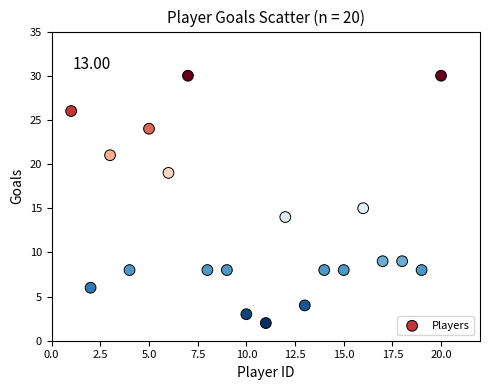

What Y value in the scatter plot is closest to 16?

15